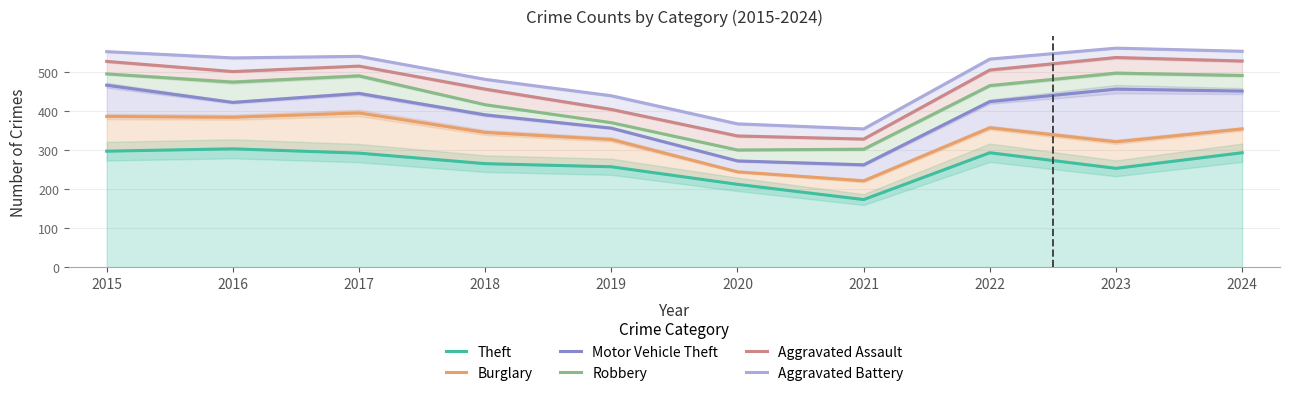

Which series has the largest total across all categories?

Aggravated Battery